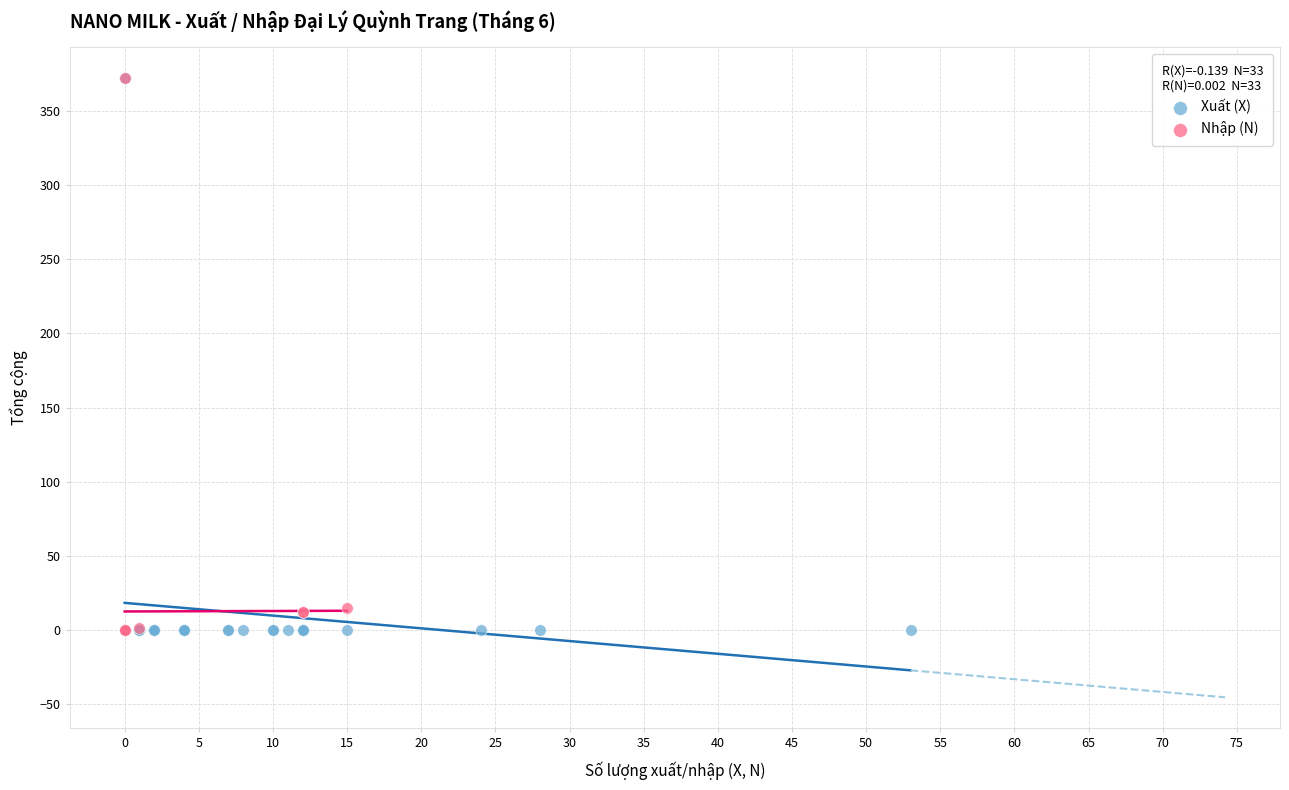

What are all the series names shown in the legend?

Xuất (X), Nhập (N)